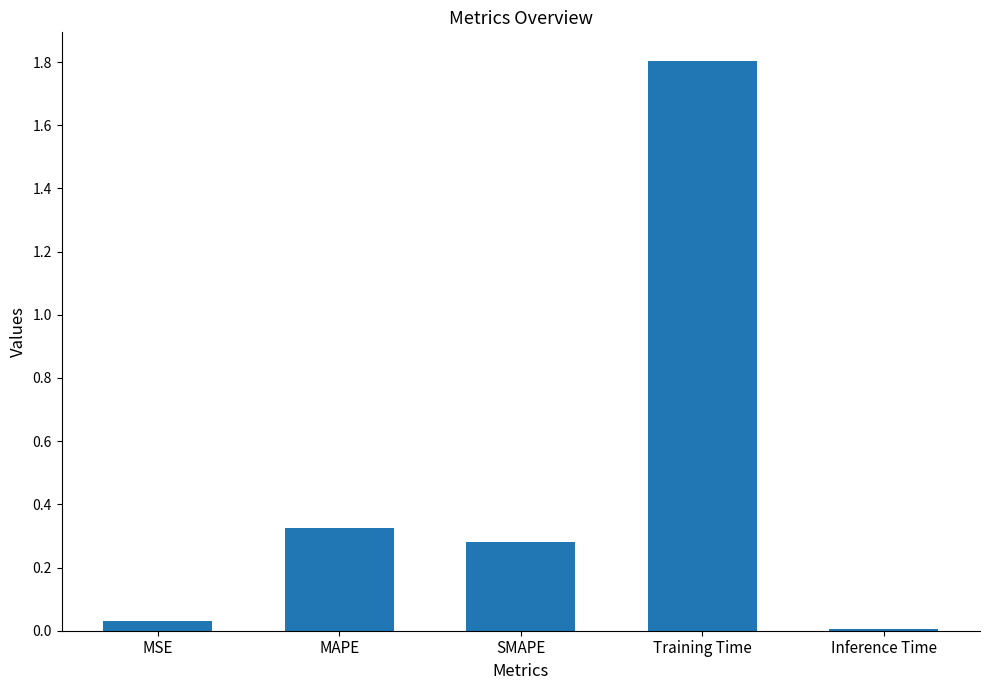

What is the sum of the values at SMAPE and MAPE?

0.6